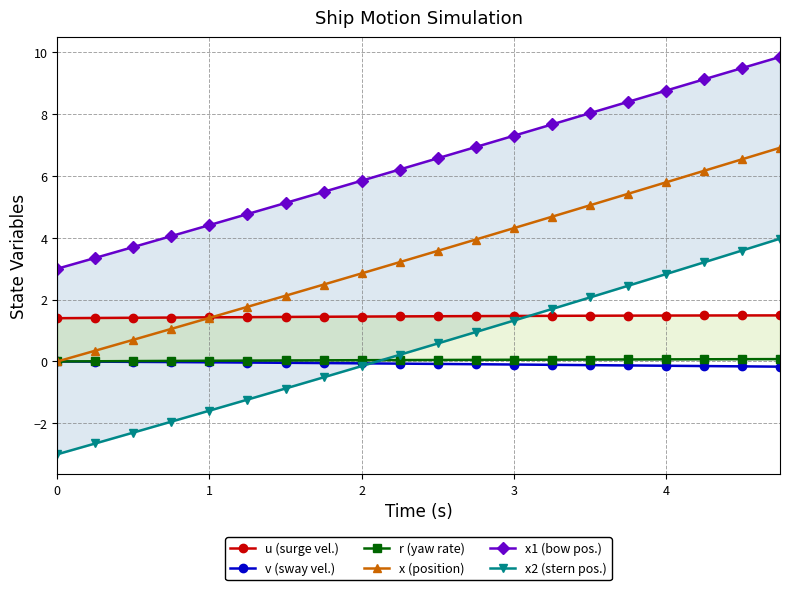

List the series in order of their peak value, lowest first.

v (sway vel.), r (yaw rate), u (surge vel.), x2 (stern pos.), x (position), x1 (bow pos.)